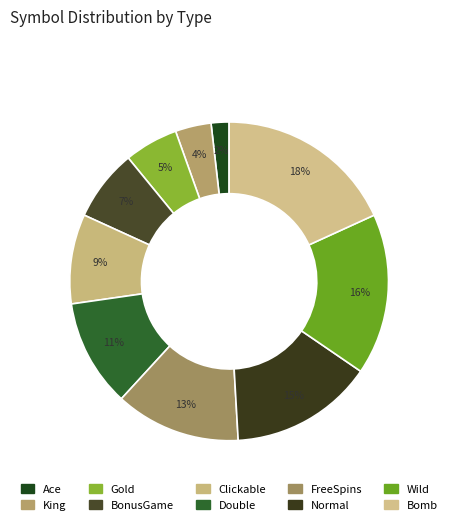

What percentage is the Wild slice, to the nearest percent?

16%